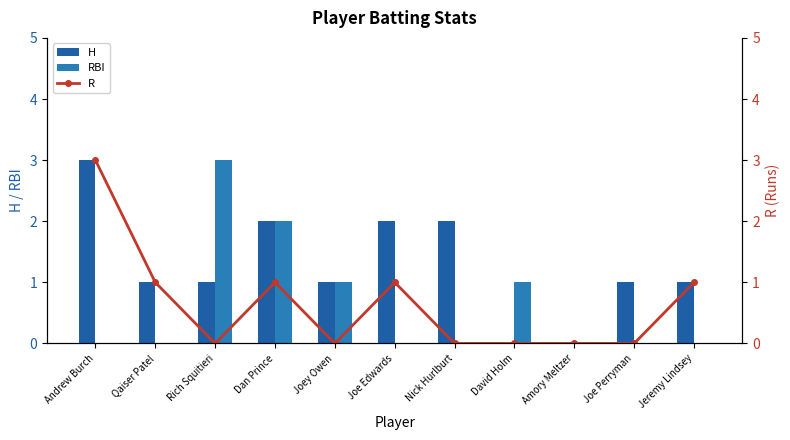

Reading right to left, what are all the values shown in this chart?

H: 1	1	0	0	2	2	1	2	1	1	3
RBI: 0	0	0	1	0	0	1	2	3	0	0
R: 1	0	0	0	0	1	0	1	0	1	3